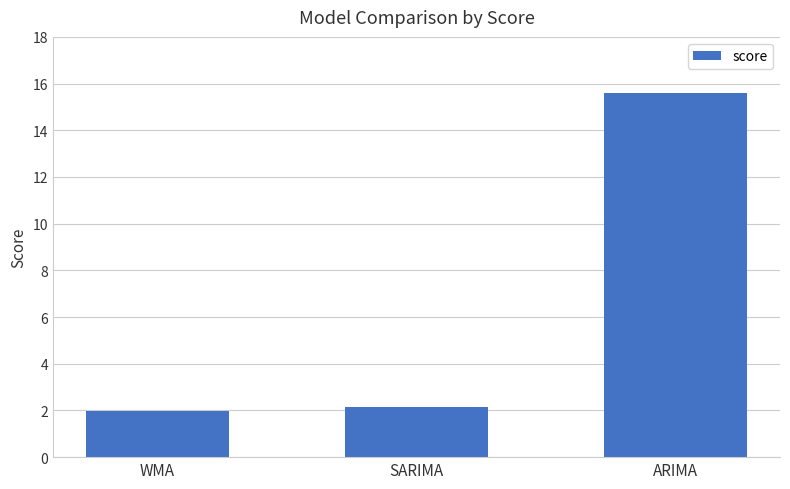

What is the change in value from SARIMA to ARIMA?

+13.5